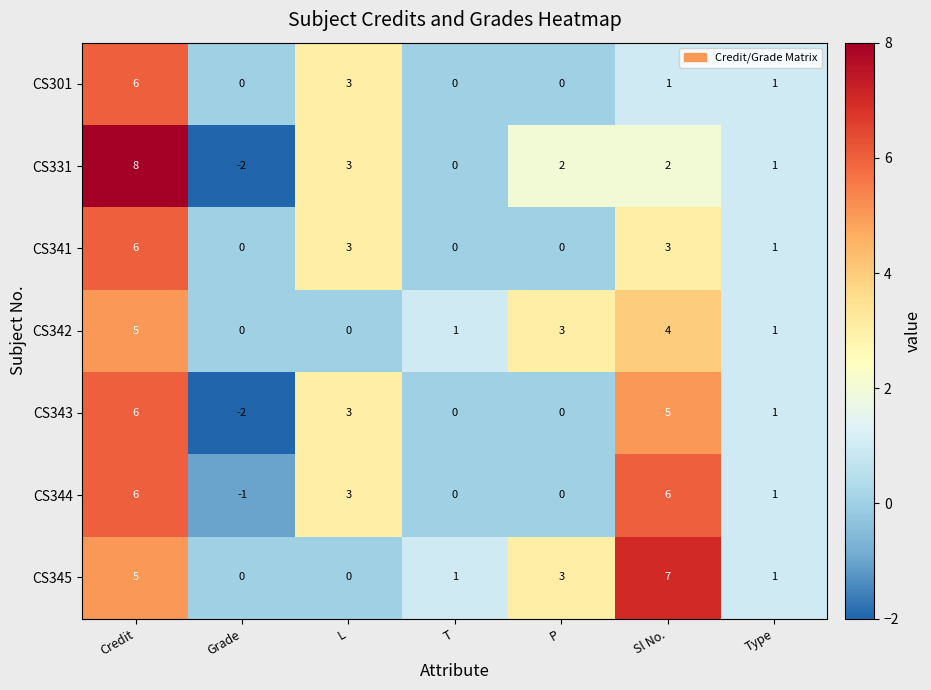

Where is CS301 nearest to the value 3?

L